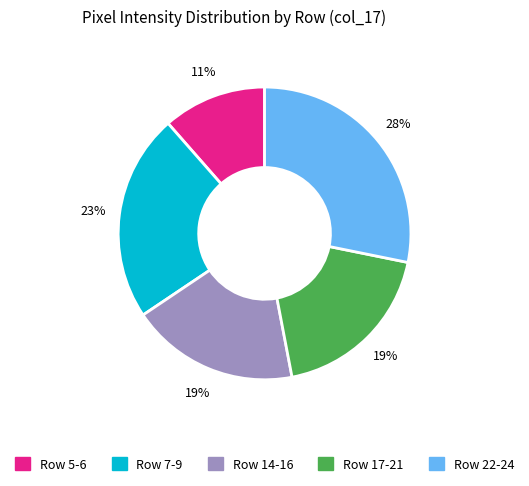

To the nearest percent, what is the difference between the largest and smallest slice percentages?

17%